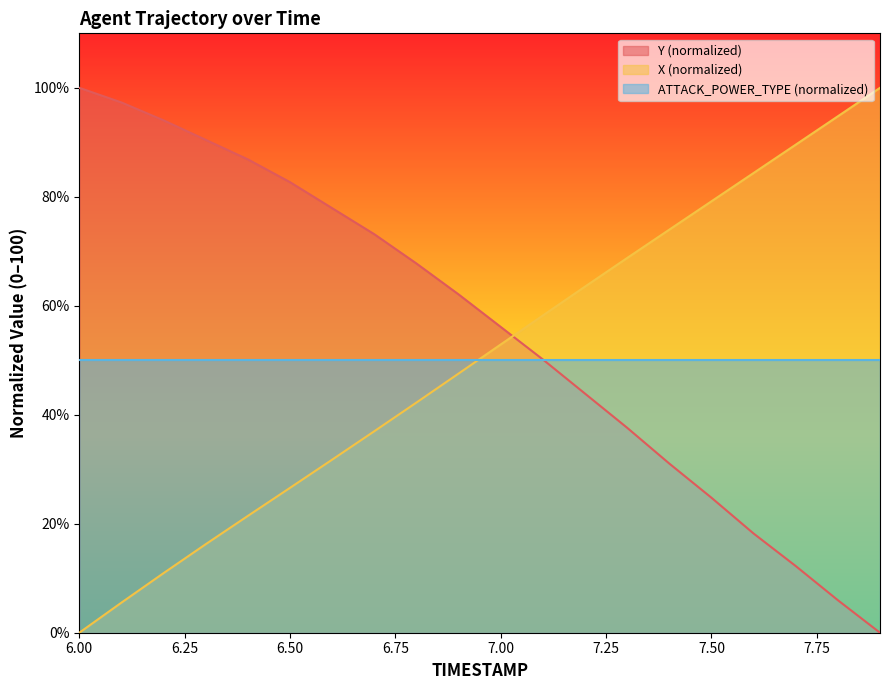

After their last crossing, which series has the higher values: X or Y?

X